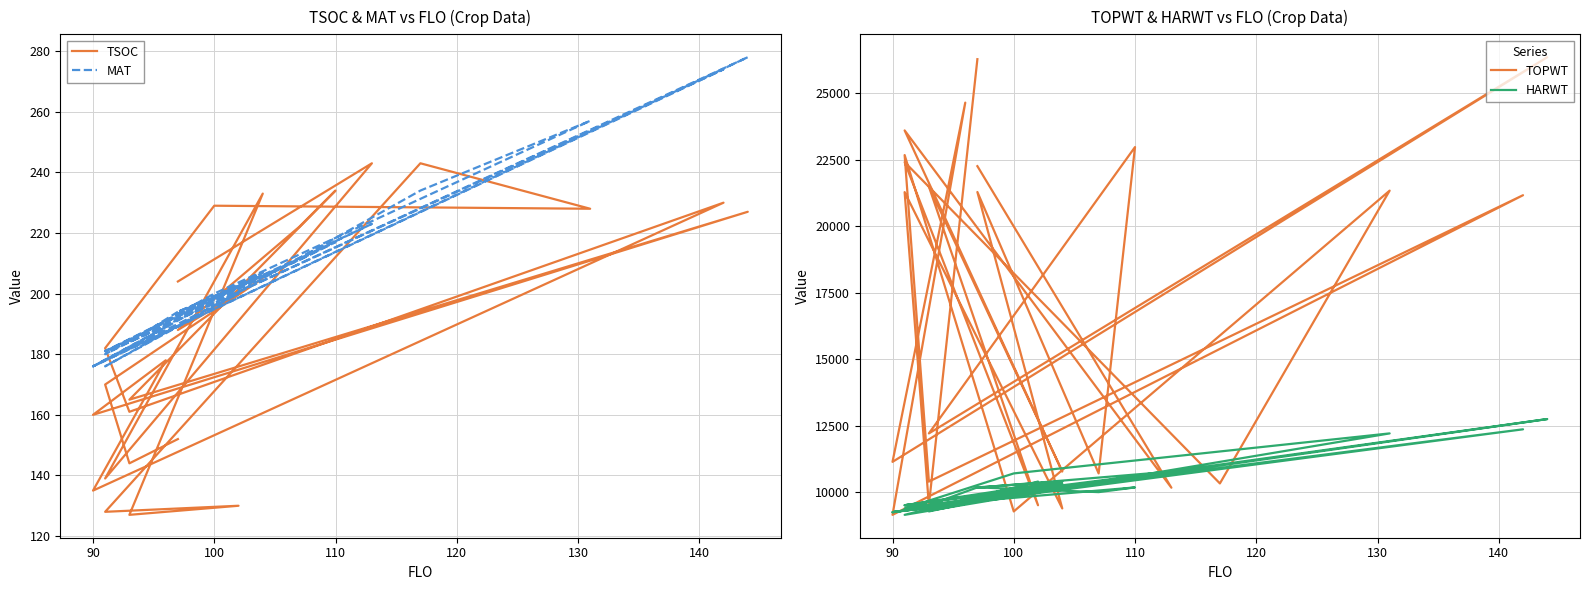

True or false: TSOC and HARWT intersect in this chart.

False